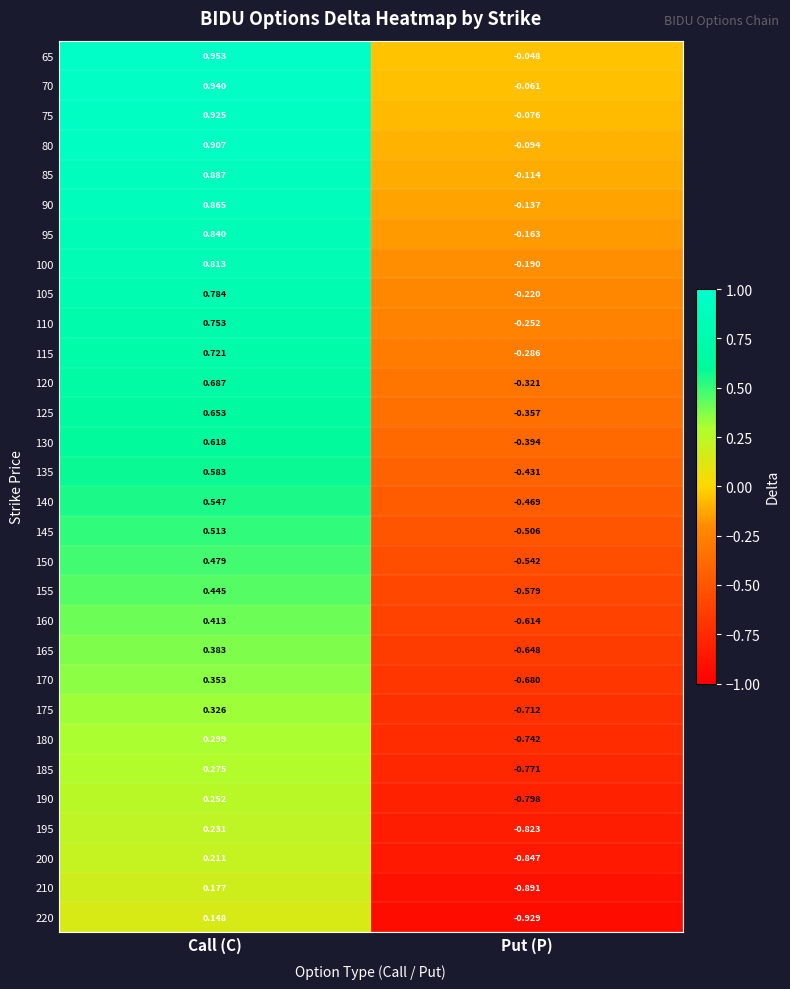

At how many categories does at least one series exceed 0?

1